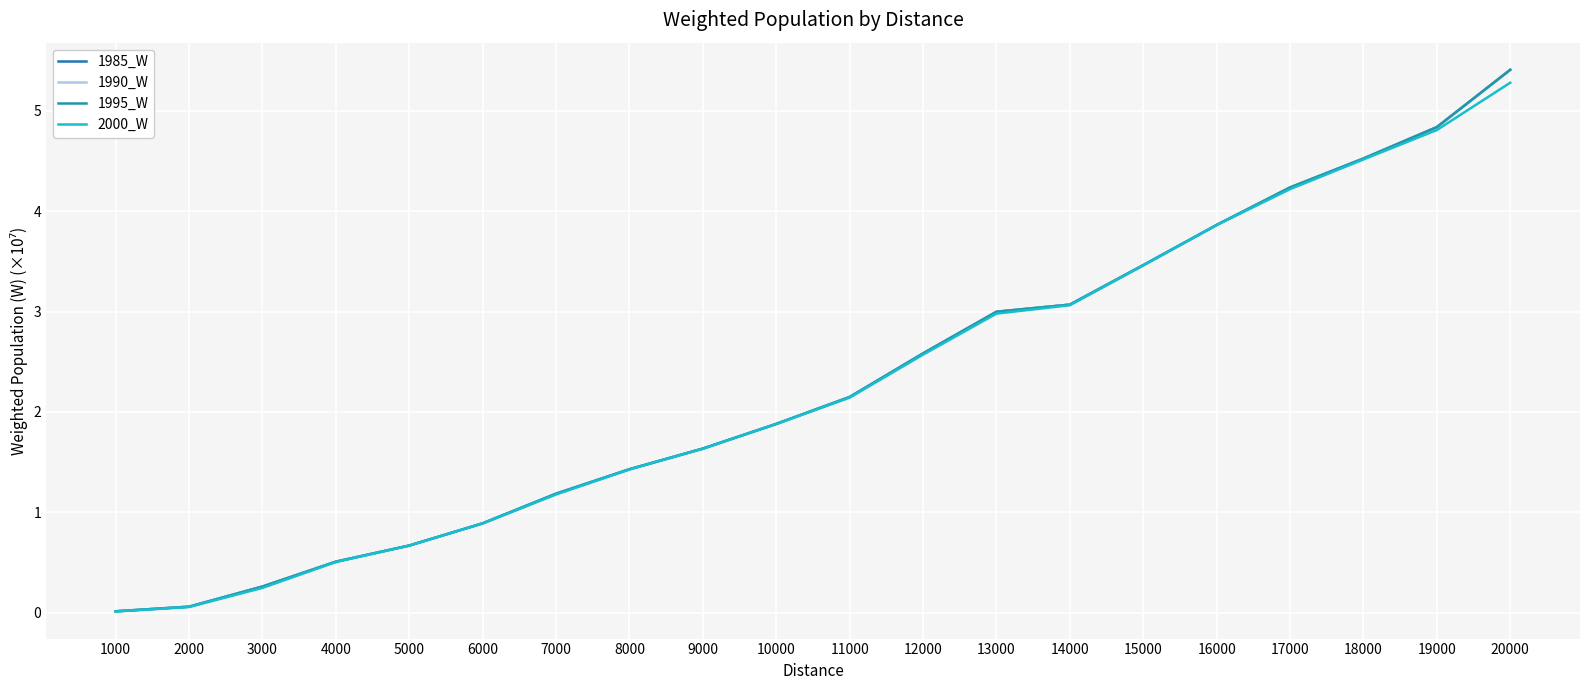

Does the chart have visible grid lines?

Yes